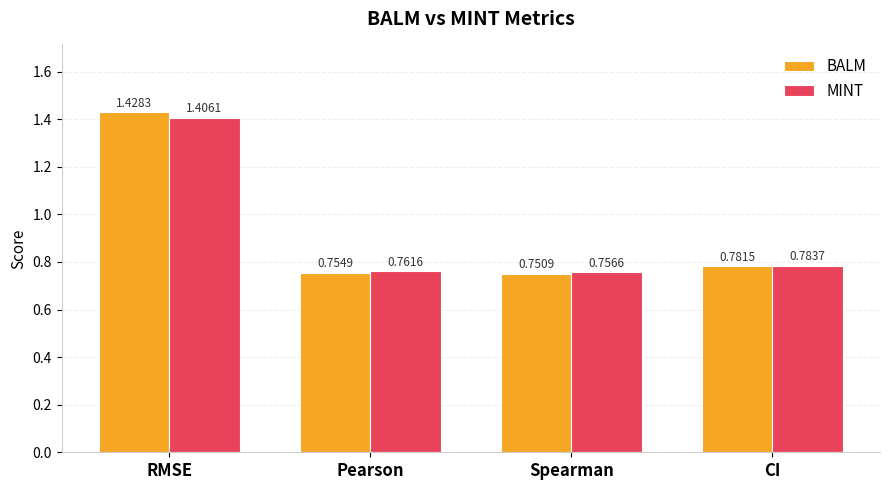

Is the value of BALM at Pearson greater than the value of MINT at Spearman?

No